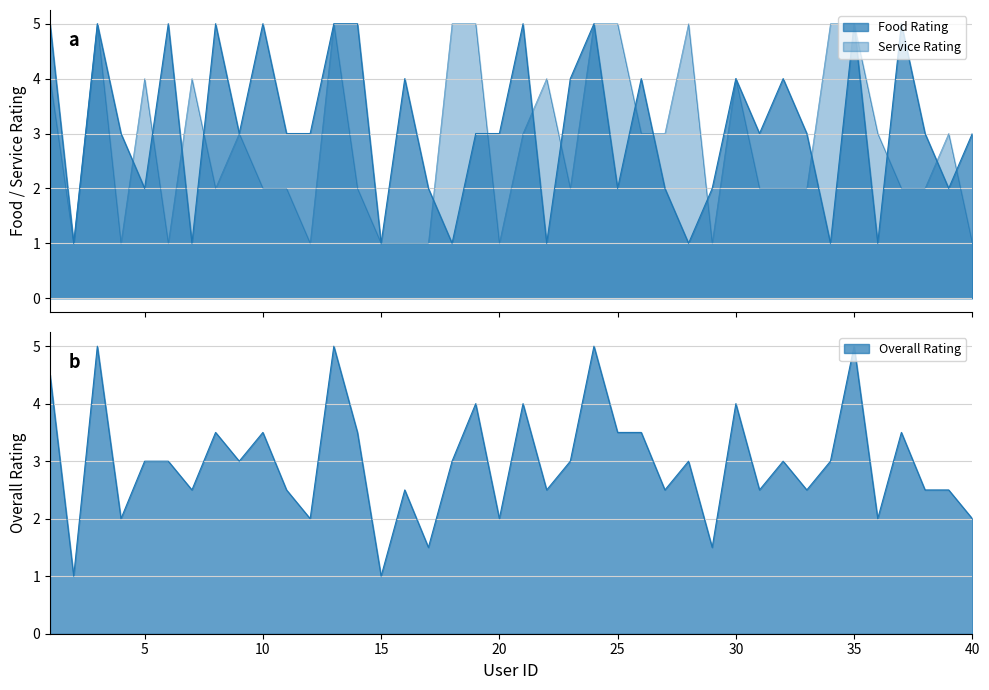

At which category does Service Rating reach its first local peak?

3